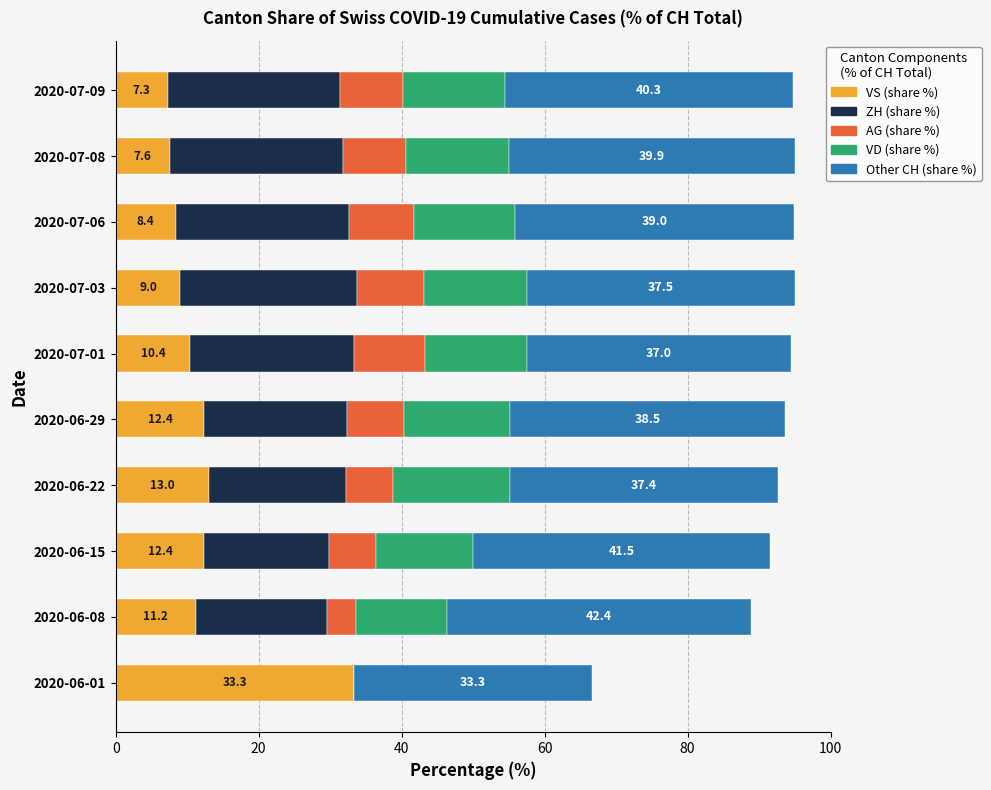

What is the total value across all series at 2020-07-09?

94.8